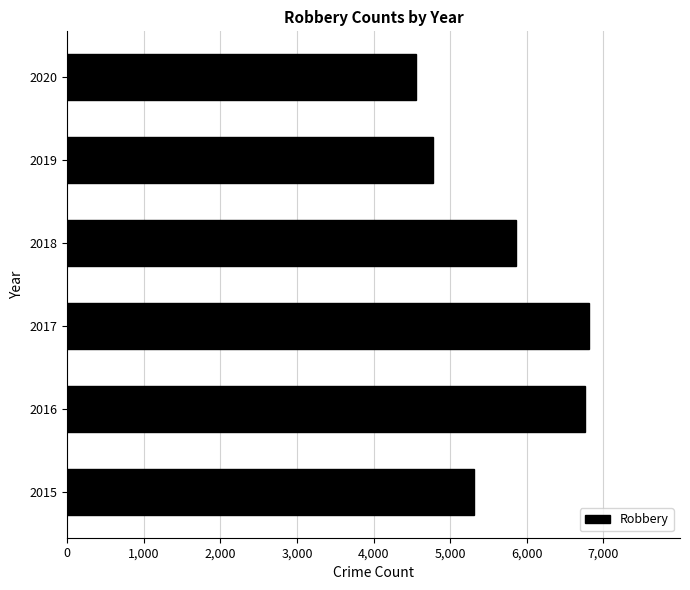

What is the sum of the values at 2016 and 2018?

12616